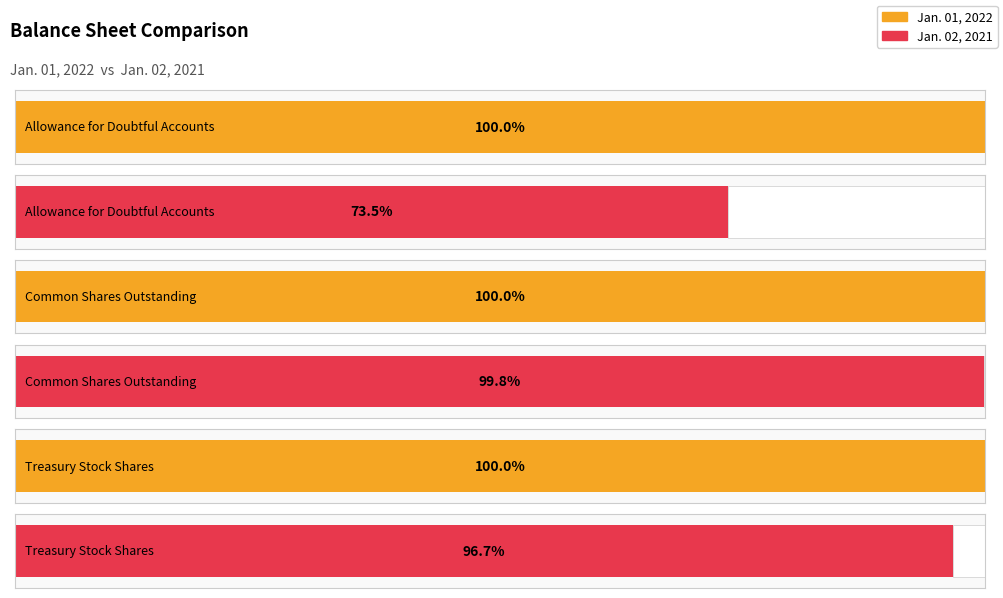

At which label is Jan. 02, 2021 closest to 50000000?

Common Shares
Outstanding